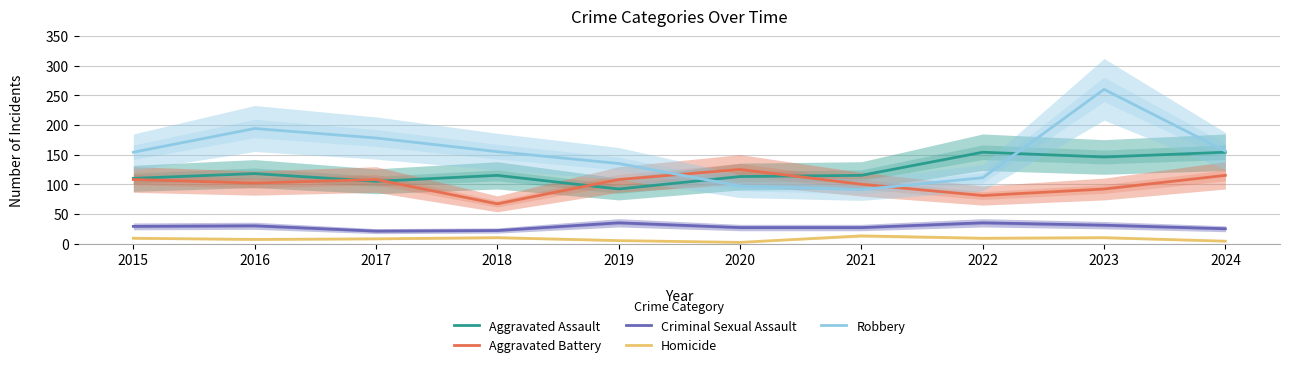

What value does the Criminal Sexual Assault series have at 2024, to the nearest 5?

25